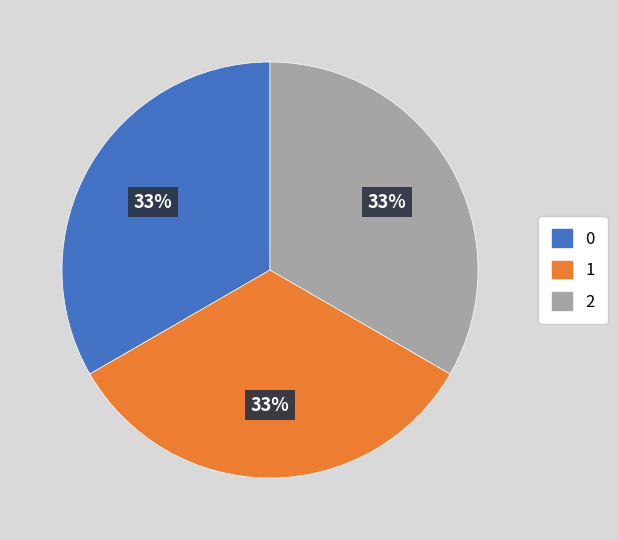

To the nearest percent, what is the average slice percentage?

33%